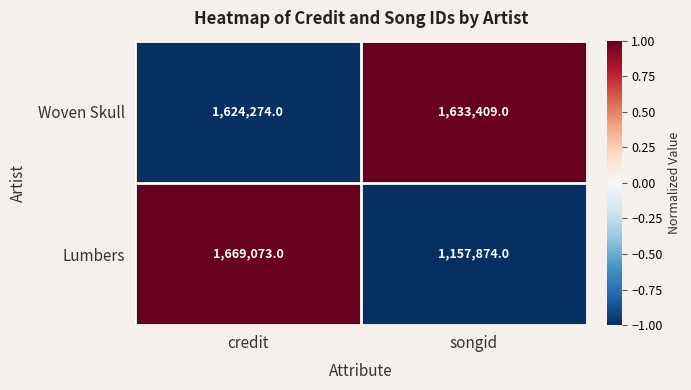

Rank the series by their maximum value, from lowest to highest.

Woven Skull, Lumbers